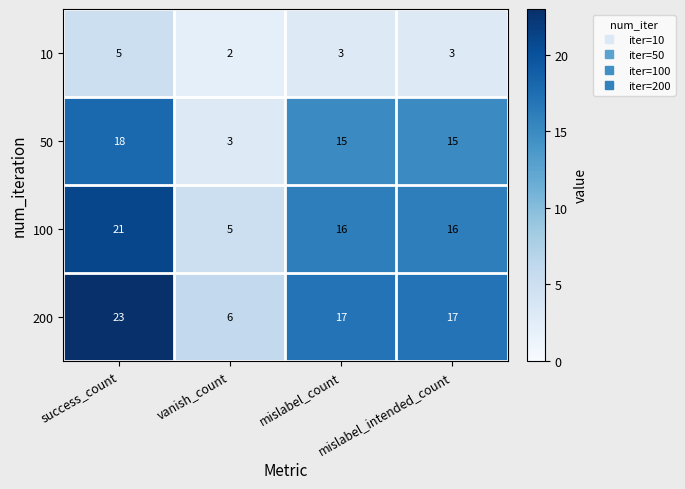

Rank the series by their maximum value, from highest to lowest.

200, 100, 50, 10